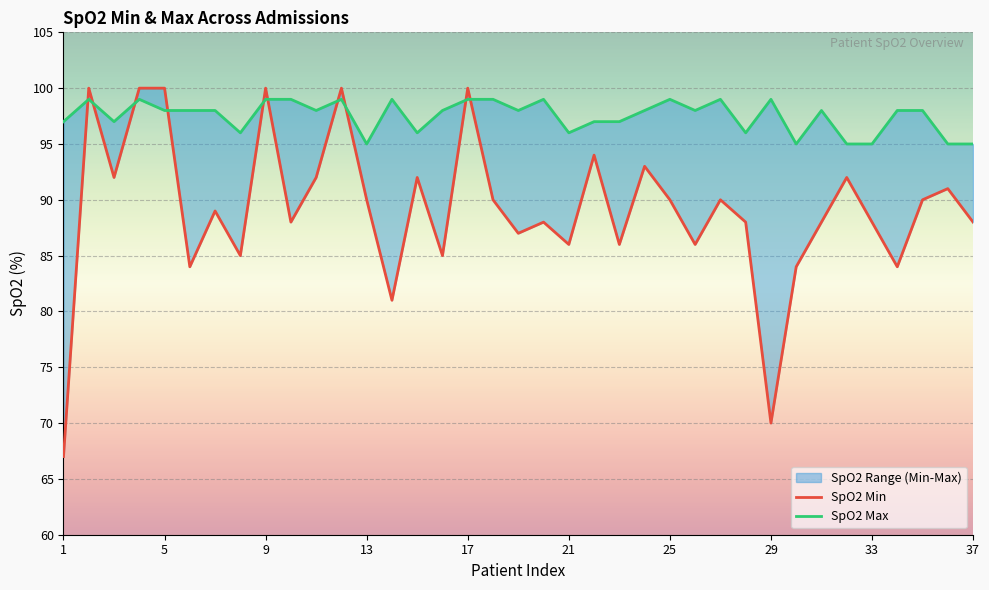

What is the average value of the SpO2 Min series?

89